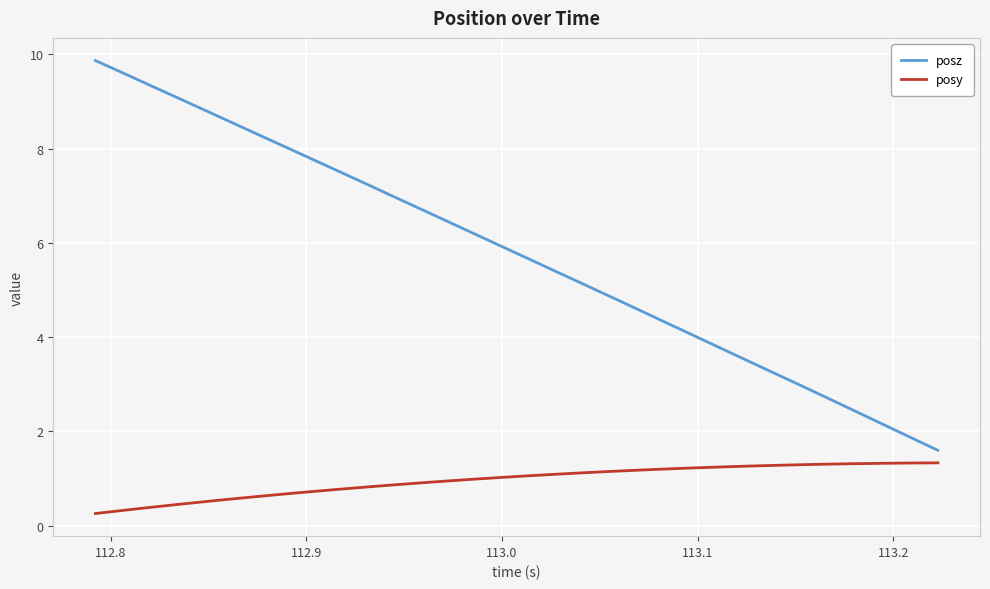

What is the lowest value of the posz series?

1.6